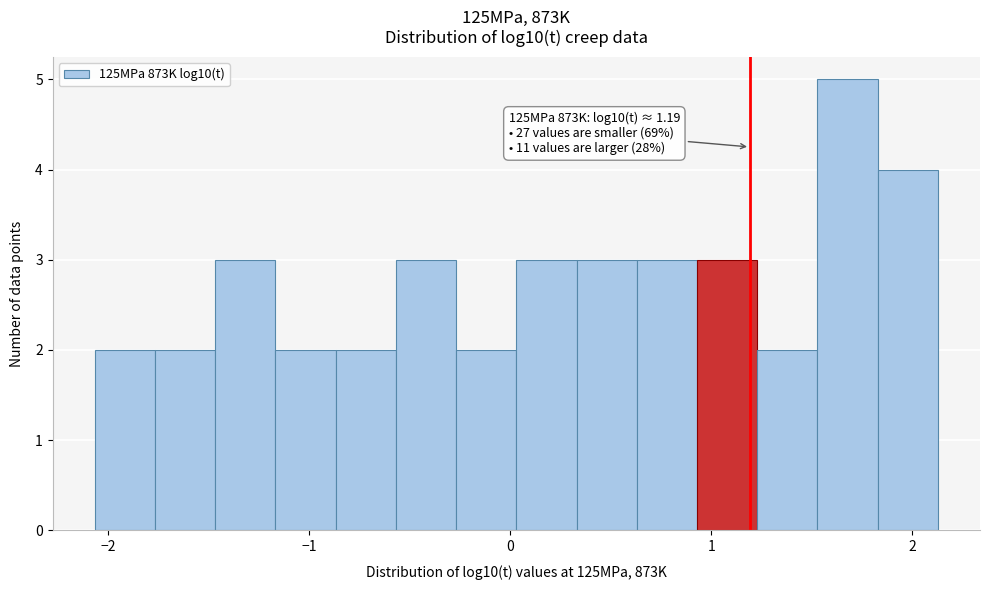

Around what value on the x-axis is the tallest bar? Give the approximate position of its centre, as read against the axis.

1.7